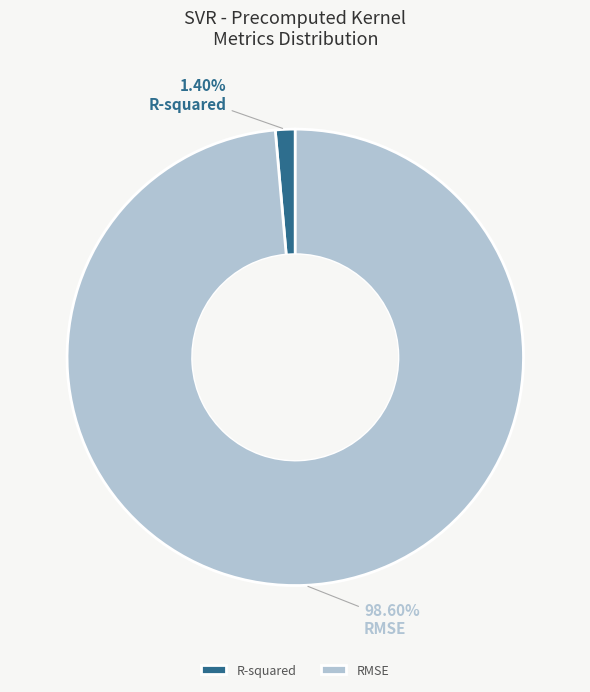

Is it true that RMSE is 99% of the pie?

True